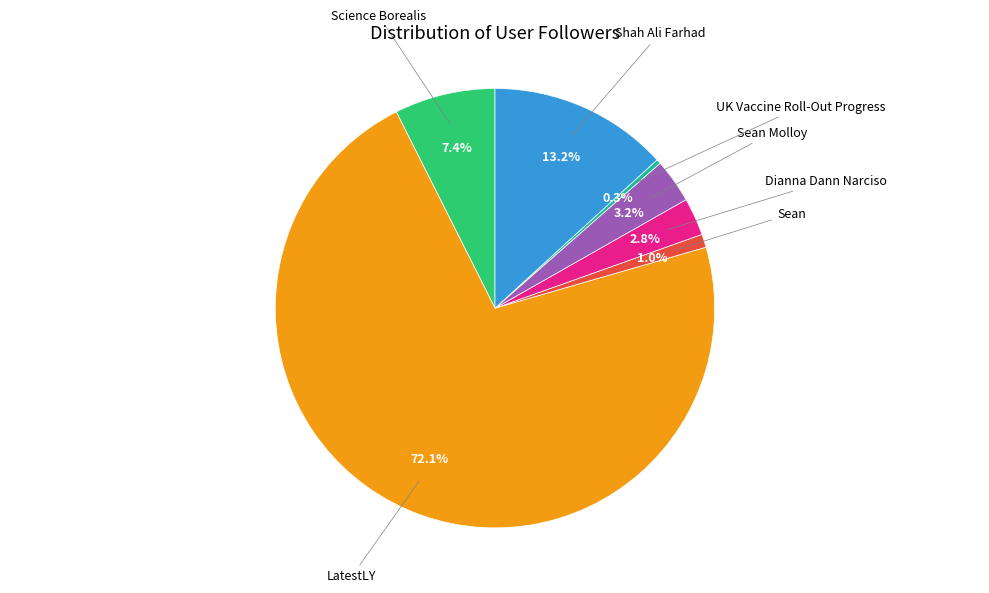

Is there any slice that represents more than half of the pie?

Yes